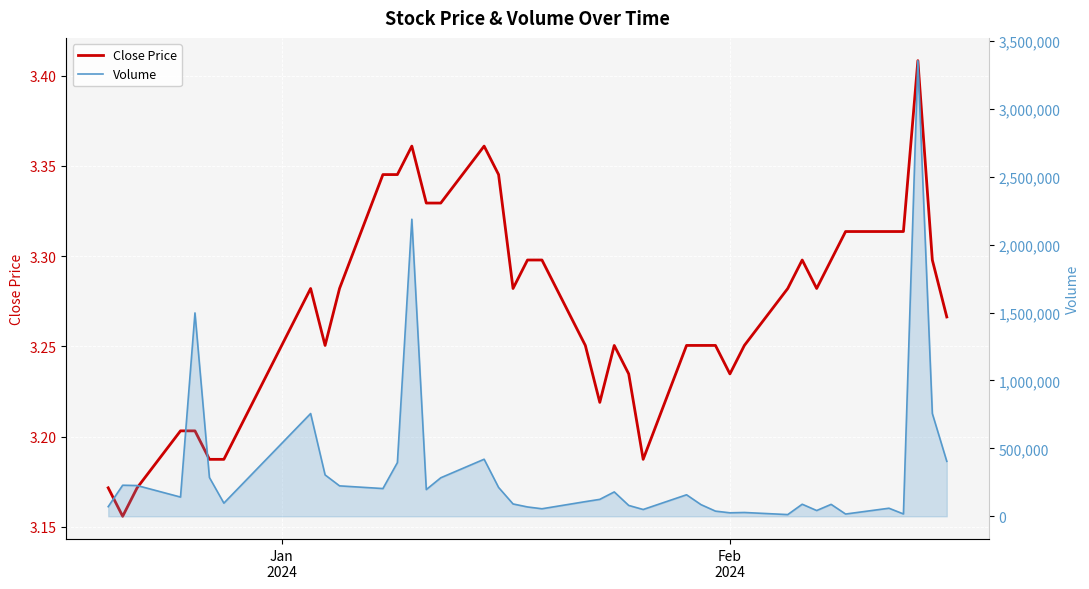

Which series has the largest range (max minus min)?

Volume line